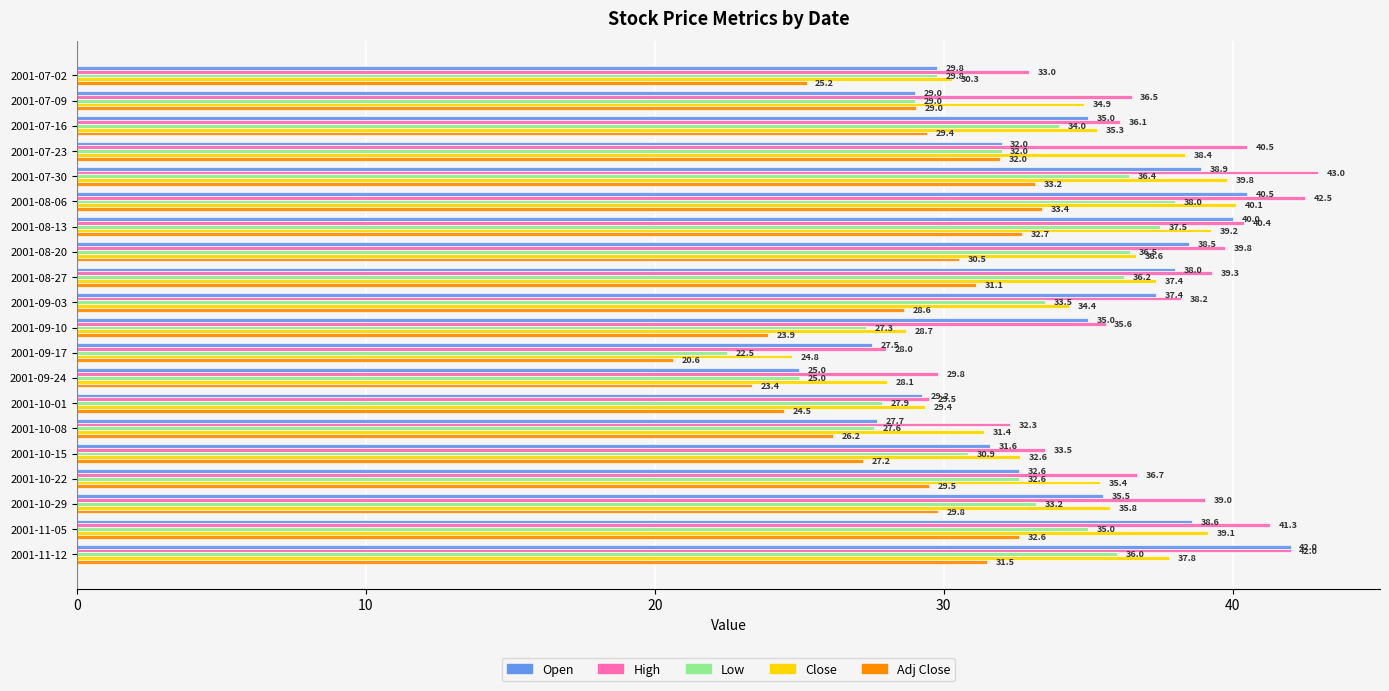

Which series has the largest range (max minus min)?

Open